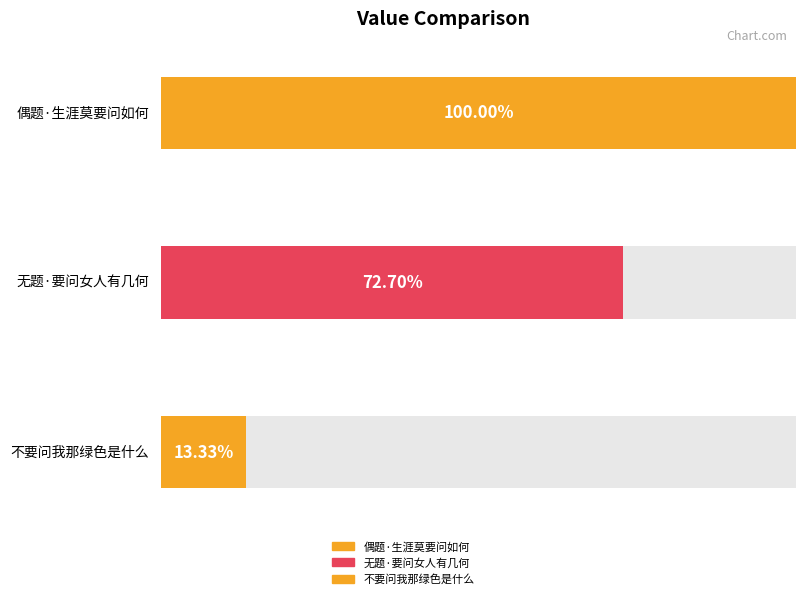

Where is the data nearest to the value 191323?

无题·要问女人有几何